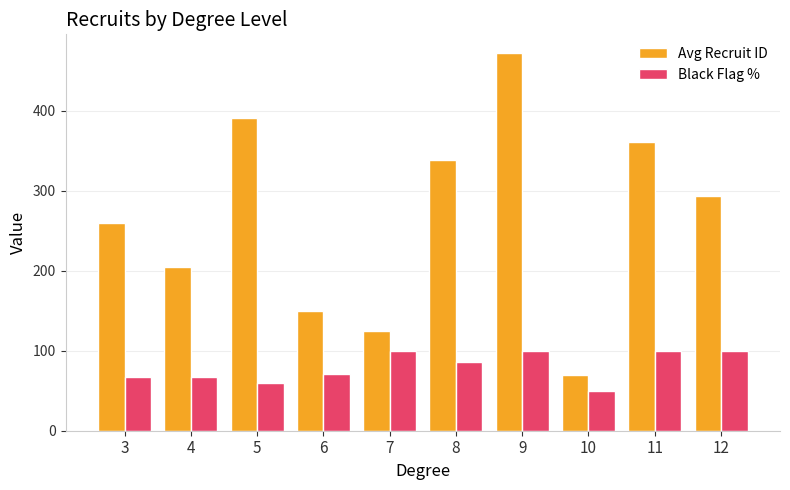

At 11, list the series in order from largest to smallest.

Avg Recruit ID, Black Flag %